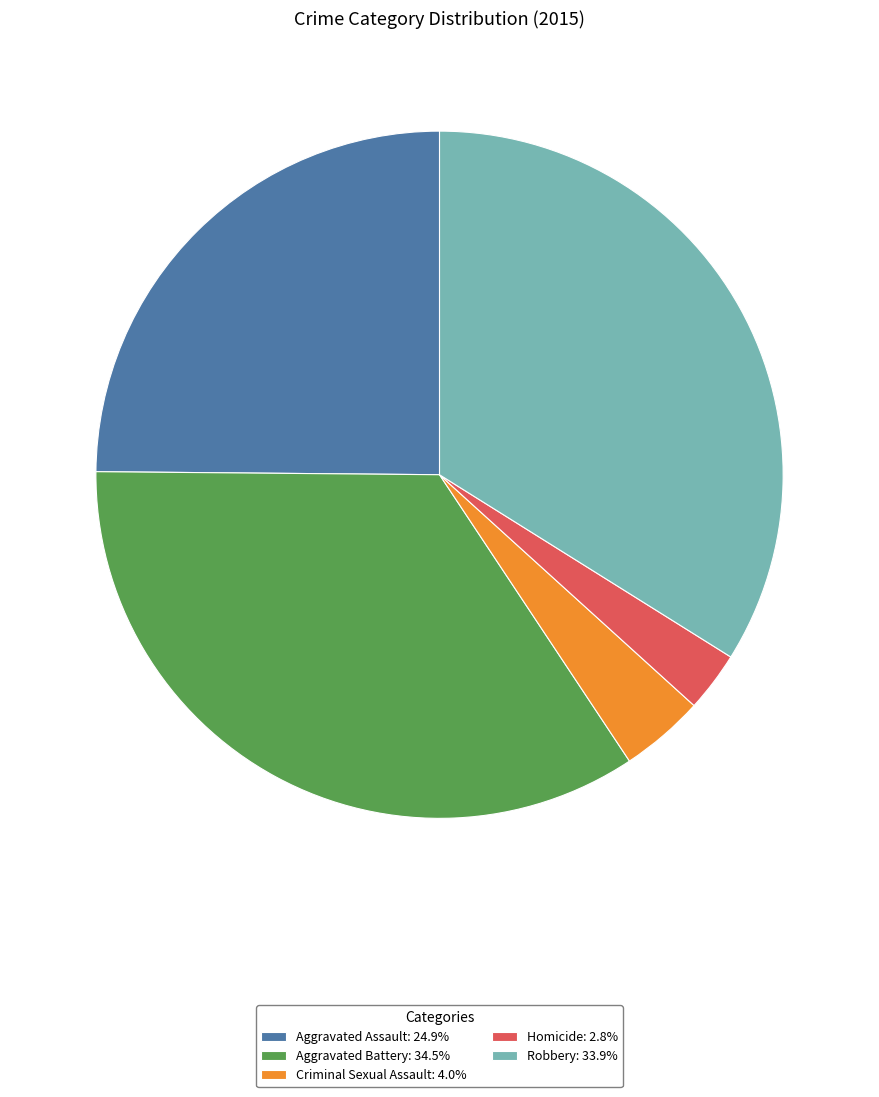

Count the number of slices in the pie.

5